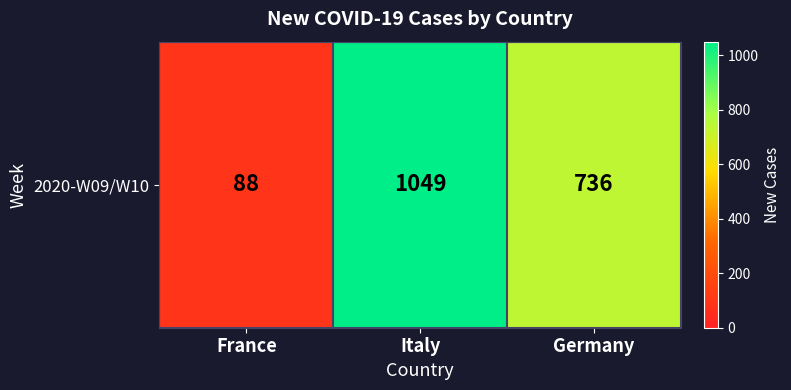

Reading left to right, transcribe all the data shown in this chart.

France=88	Italy=1049	Germany=736